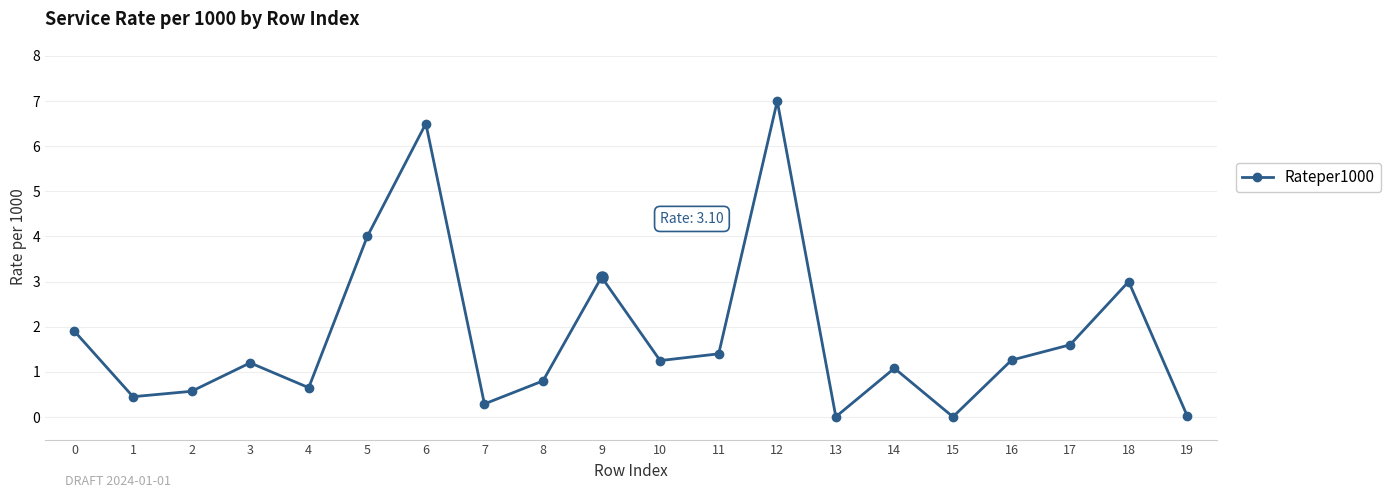

At which category does the data reach its first local valley?

1